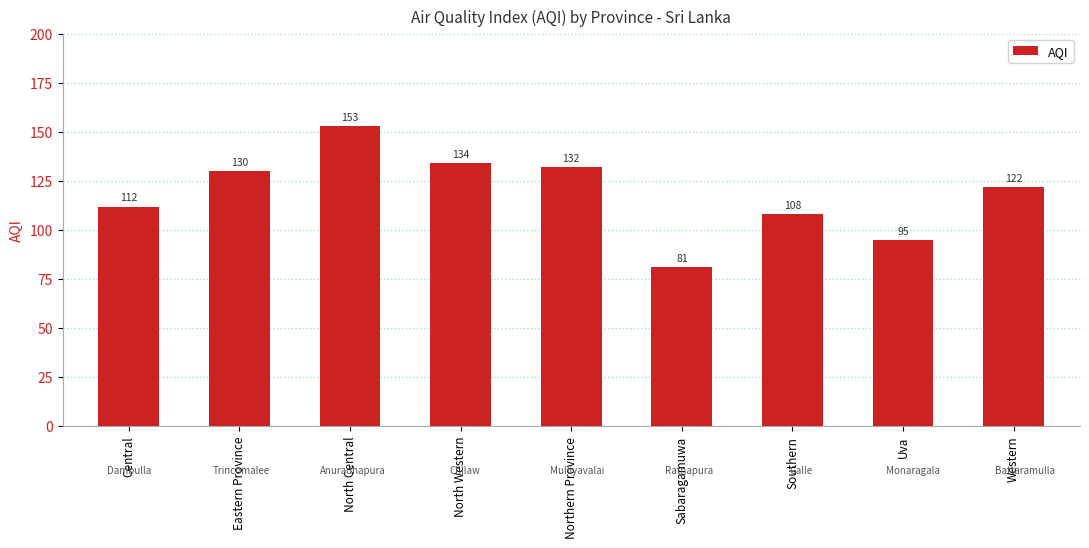

What position from the left is North Western?

4